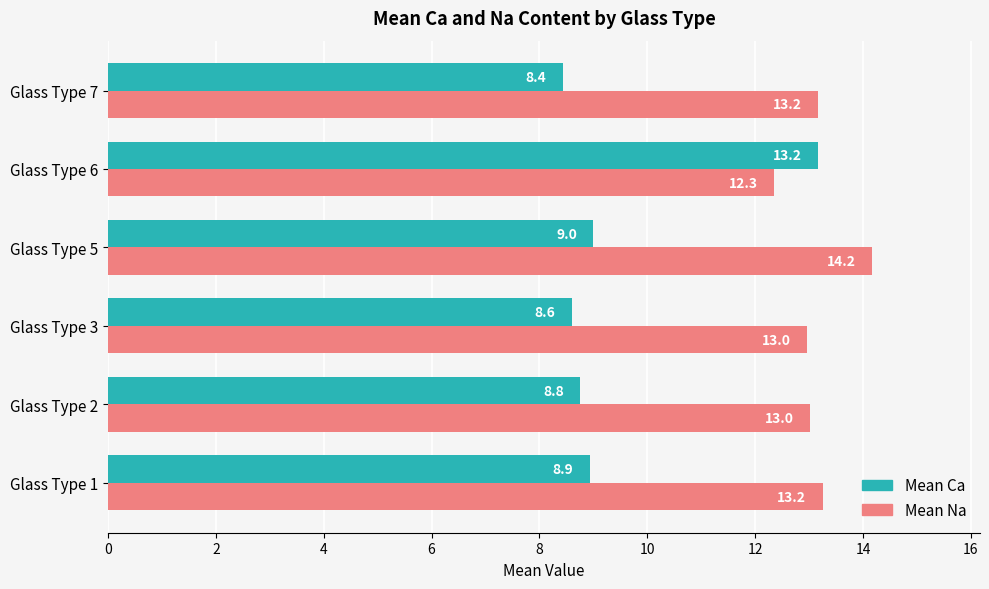

What is the average value of the Mean Na series?

13.2